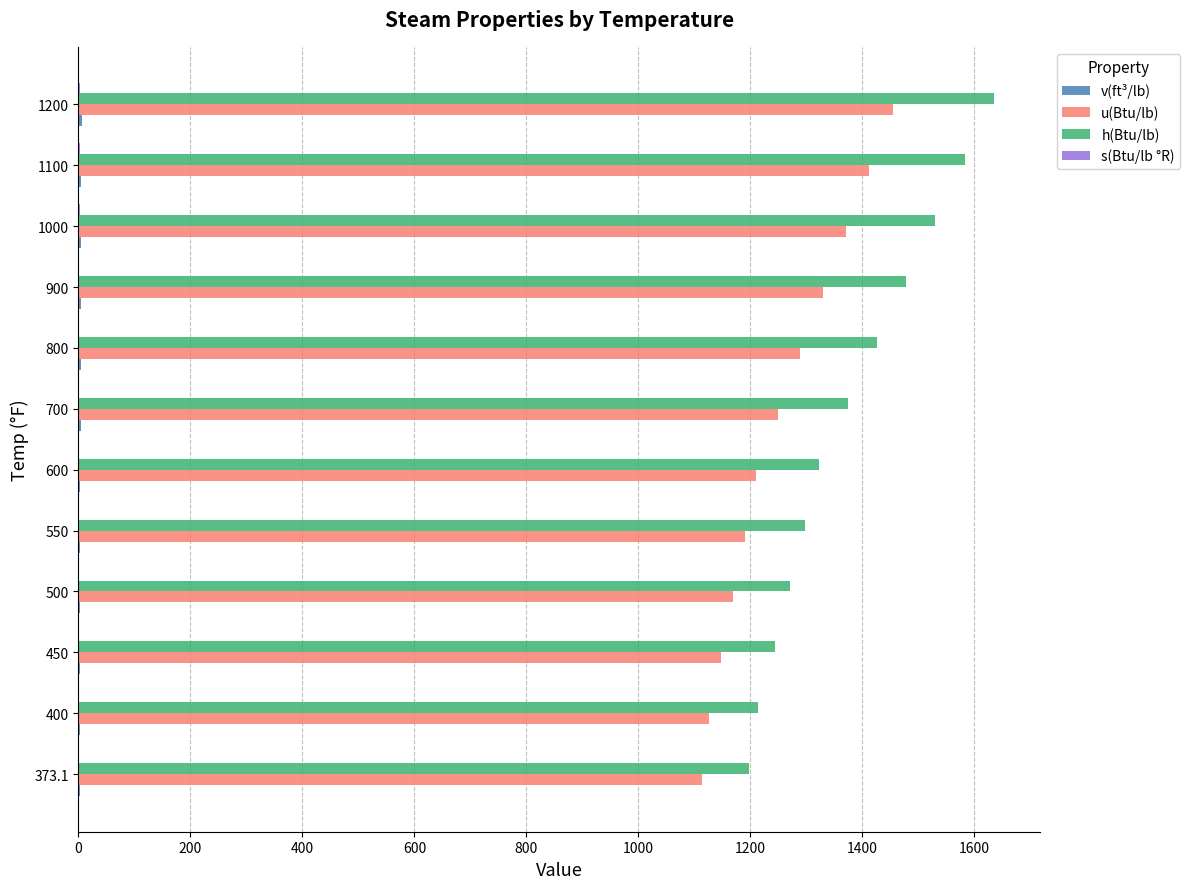

At which label does h(Btu/lb) reach its peak?

1200